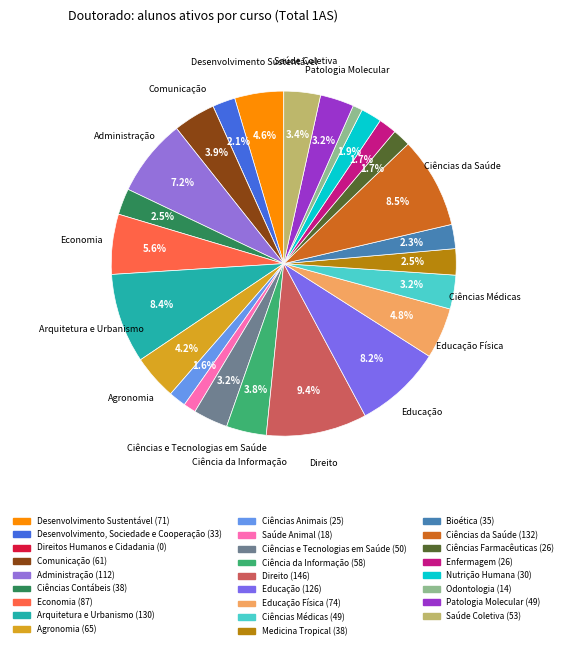

Does any single category account for the majority?

No